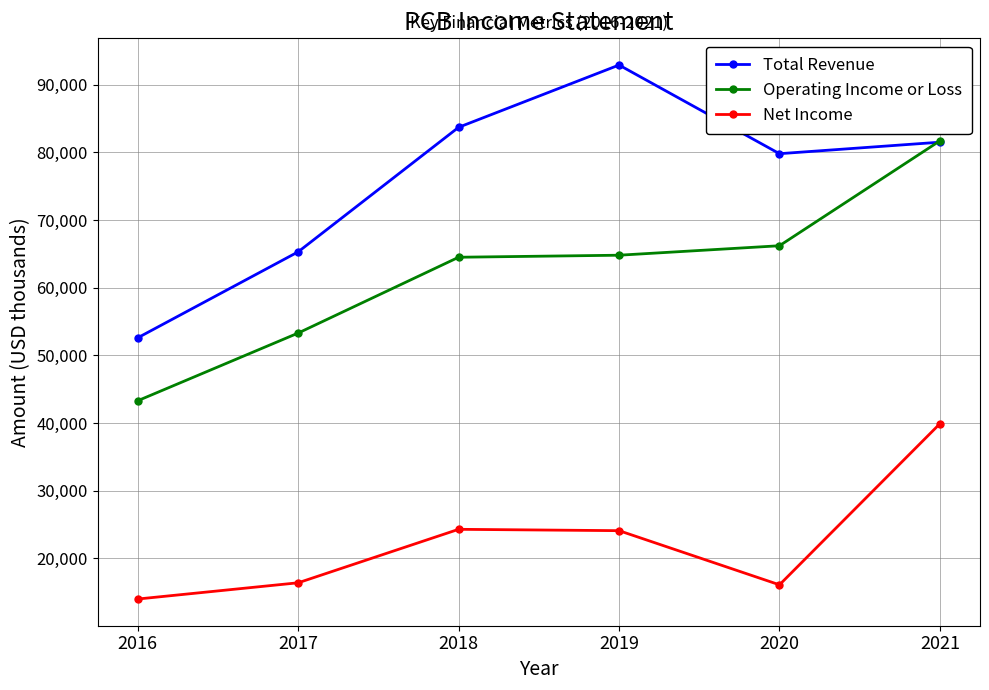

How many distinct data groups are displayed?

3